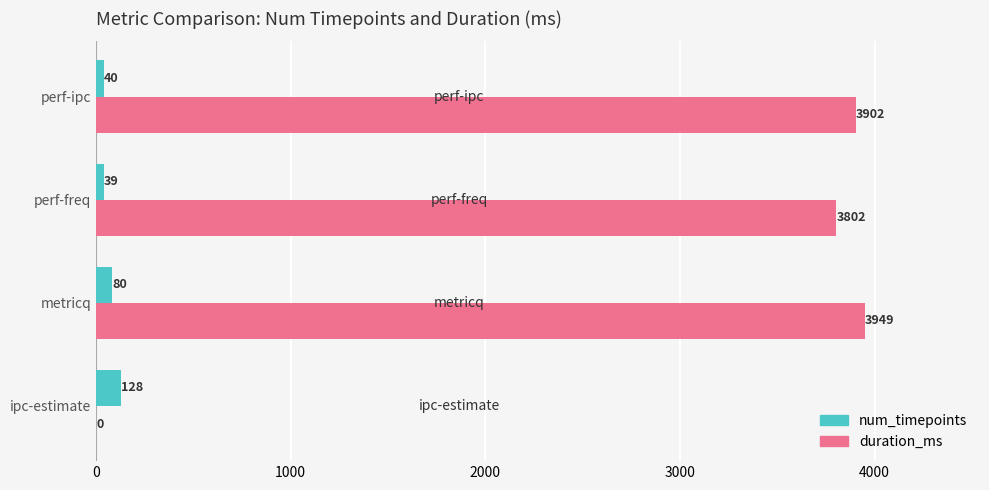

Is it true that duration_ms equals 0 at ipc-estimate?

True